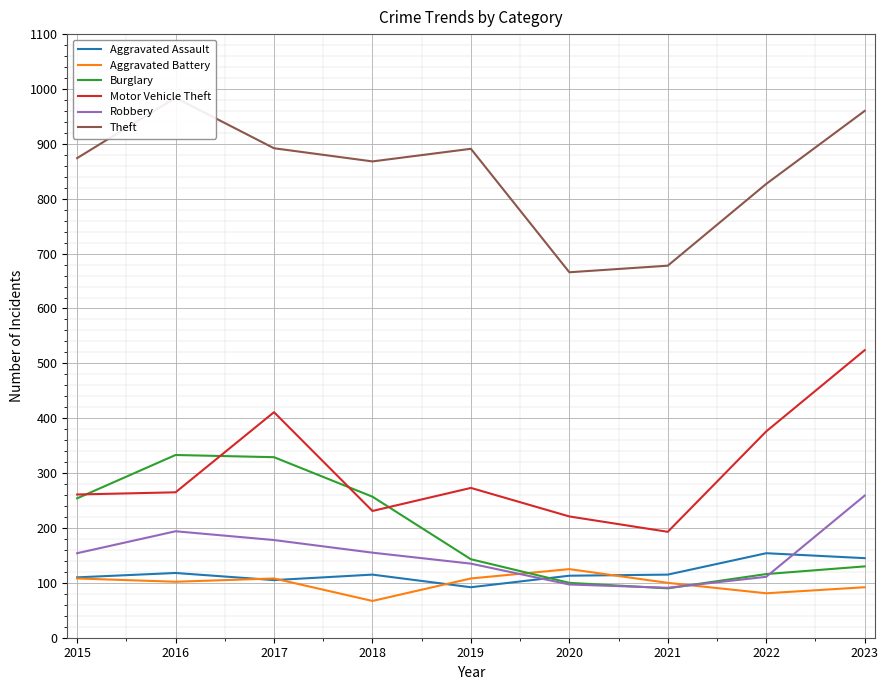

Which series changed the most between 2018 and 2023?

Motor Vehicle Theft